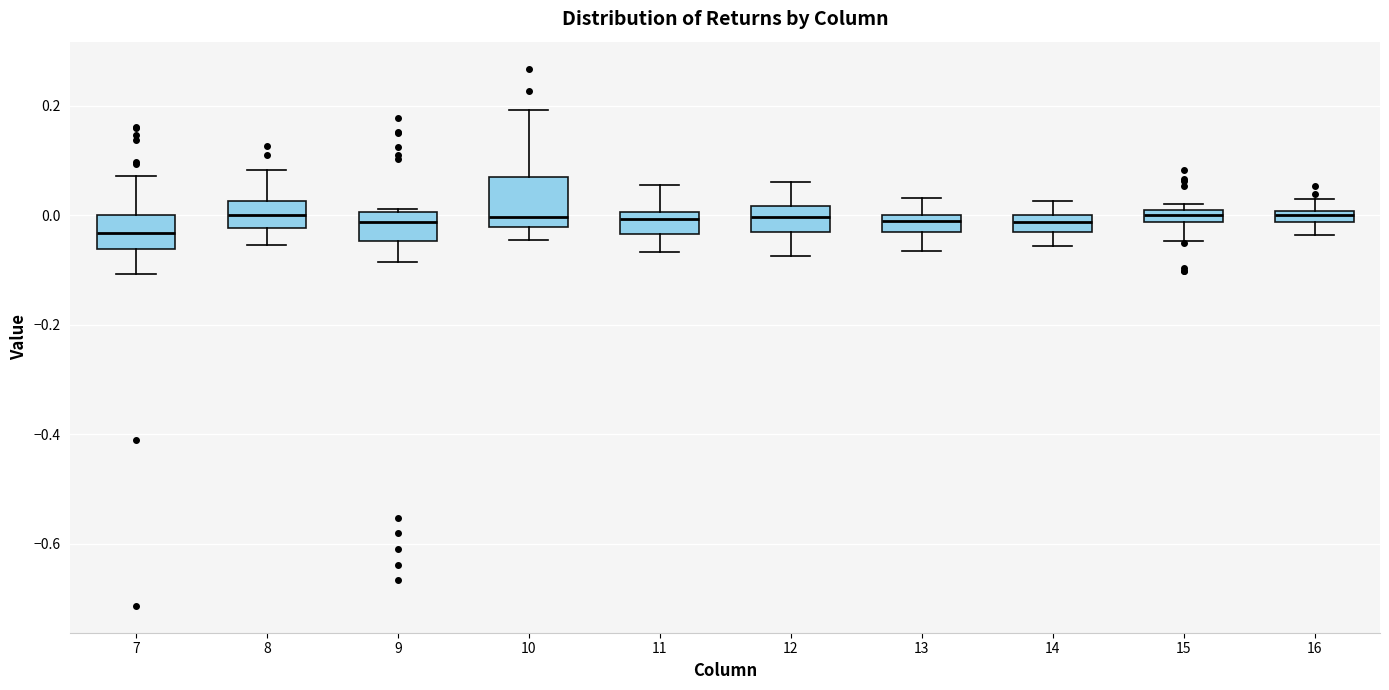

Where does the lower whisker of the box at x = 13 end on the y-axis? The values are not printed on the chart, so give them approximately, as read against the axis.

-0.06